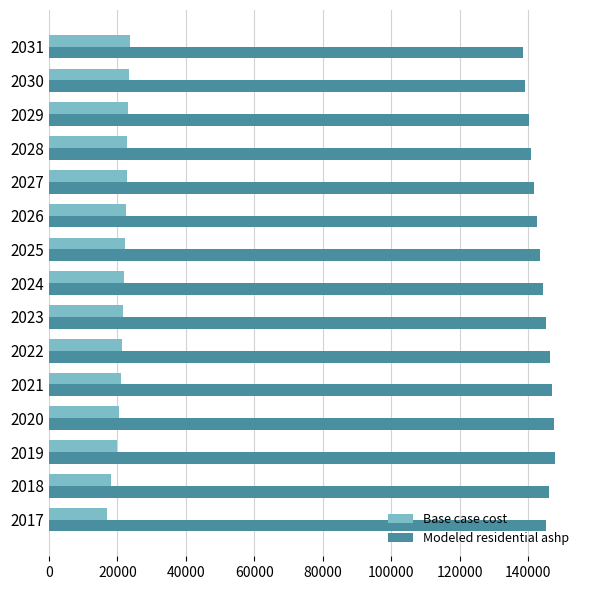

Which series has the largest total across all categories?

Modeled residential ashp